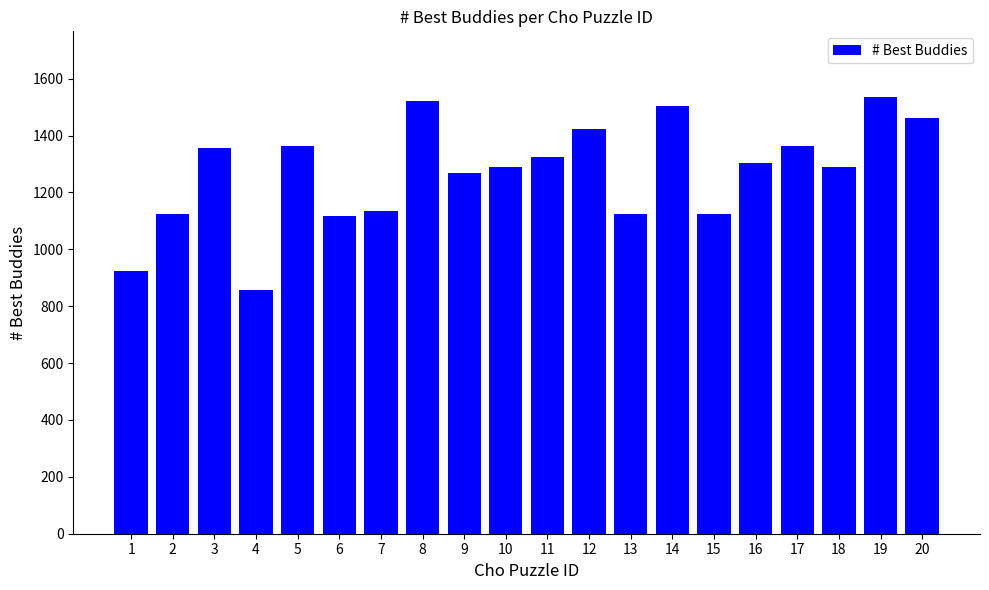

What is the difference between the second highest and minimum values?

664